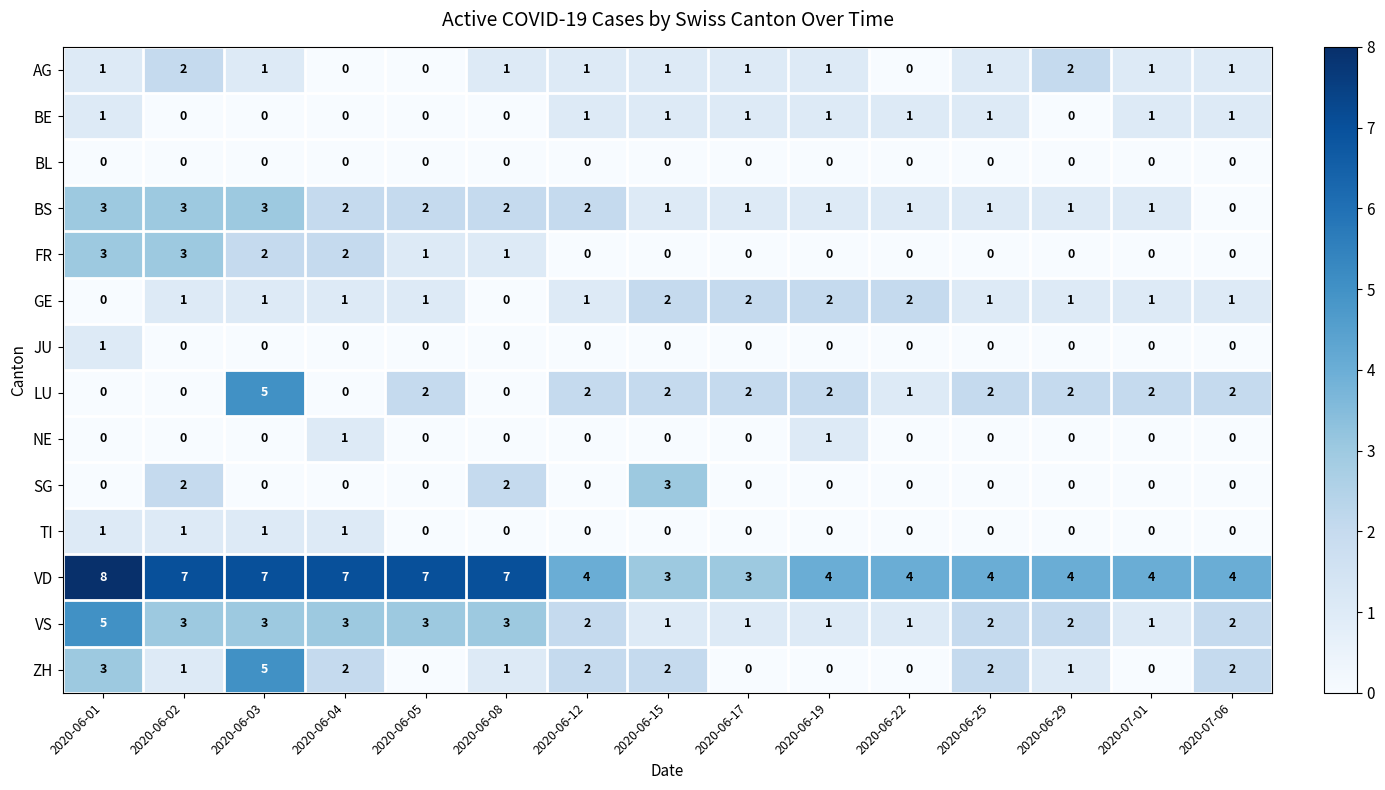

What is the difference between the highest and lowest values at 2020-06-03?

7